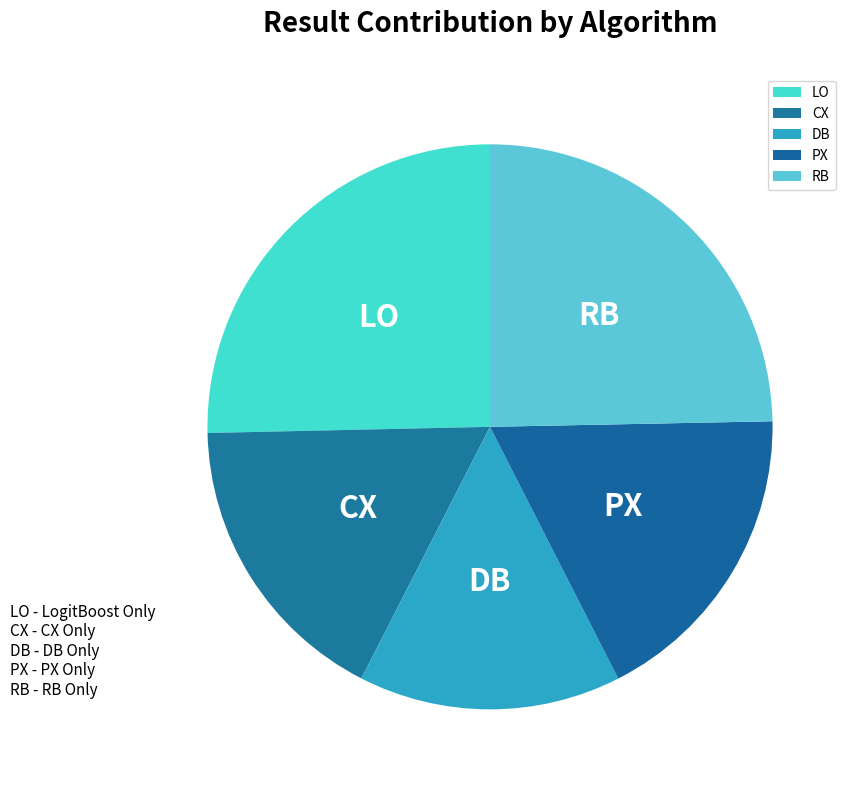

True or false: DB accounts for 27% of the total.

False